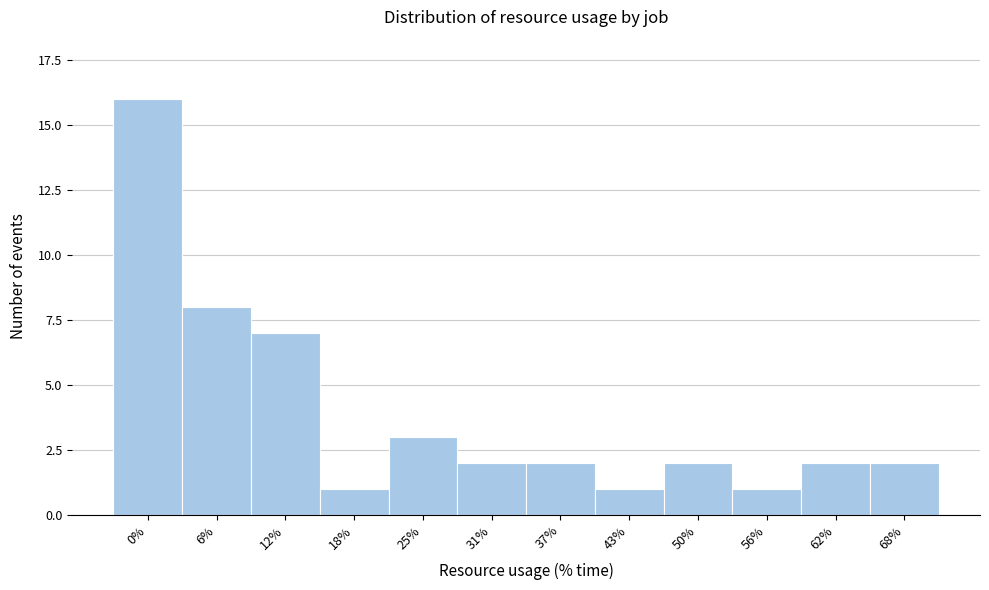

Reading right to left, transcribe all the data shown in this chart.

2	2	1	2	1	2	2	3	1	7	8	16